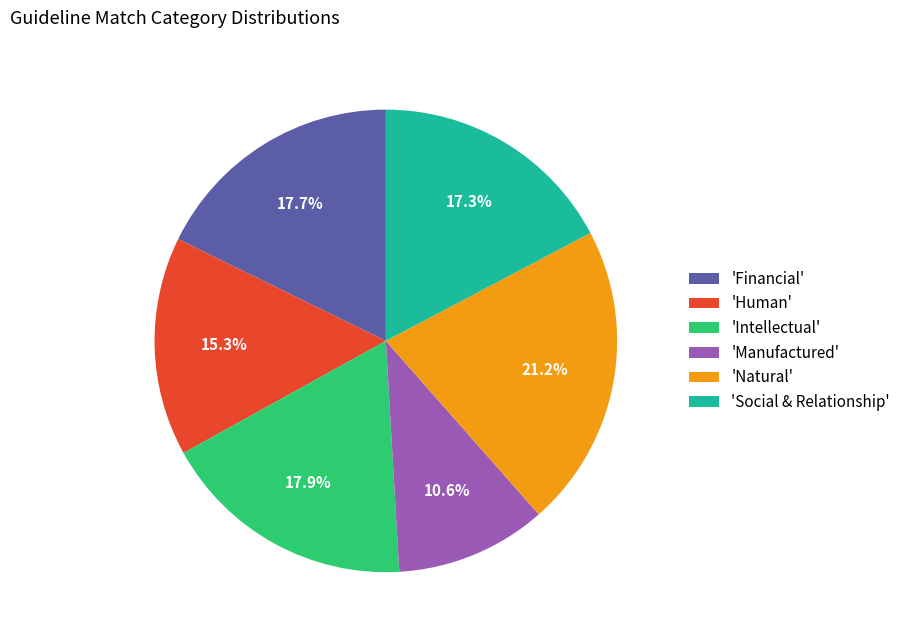

Which slice is the largest?

'Natural'